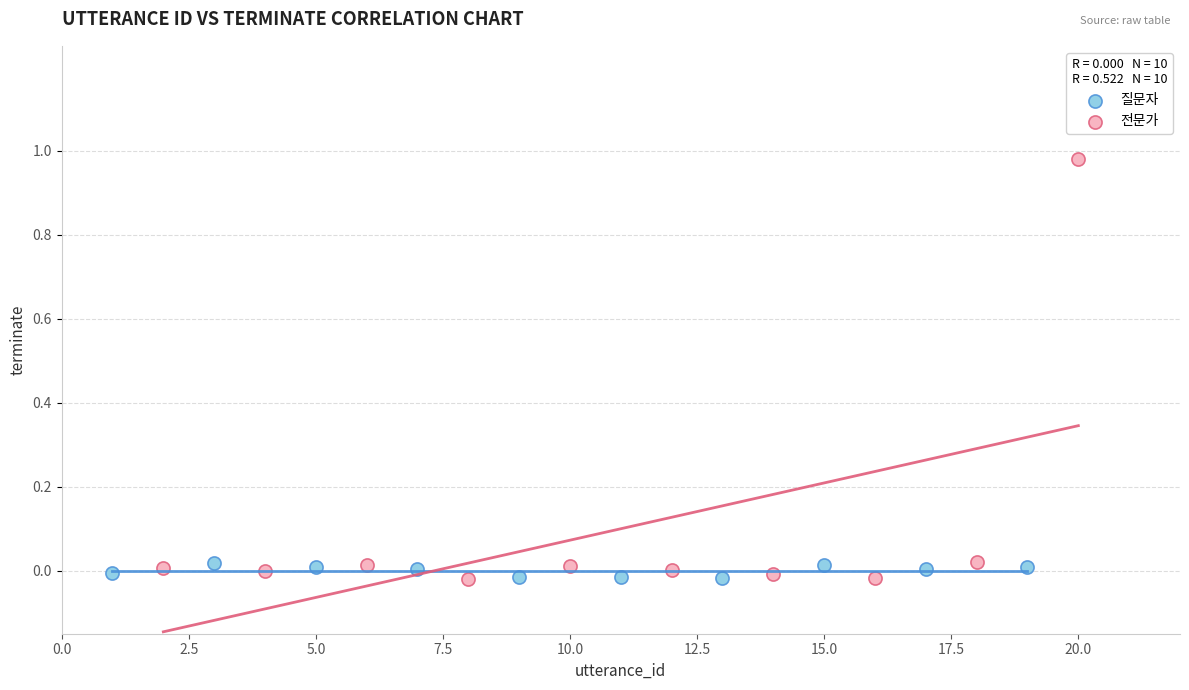

Which series contains the highest Y value?

전문가